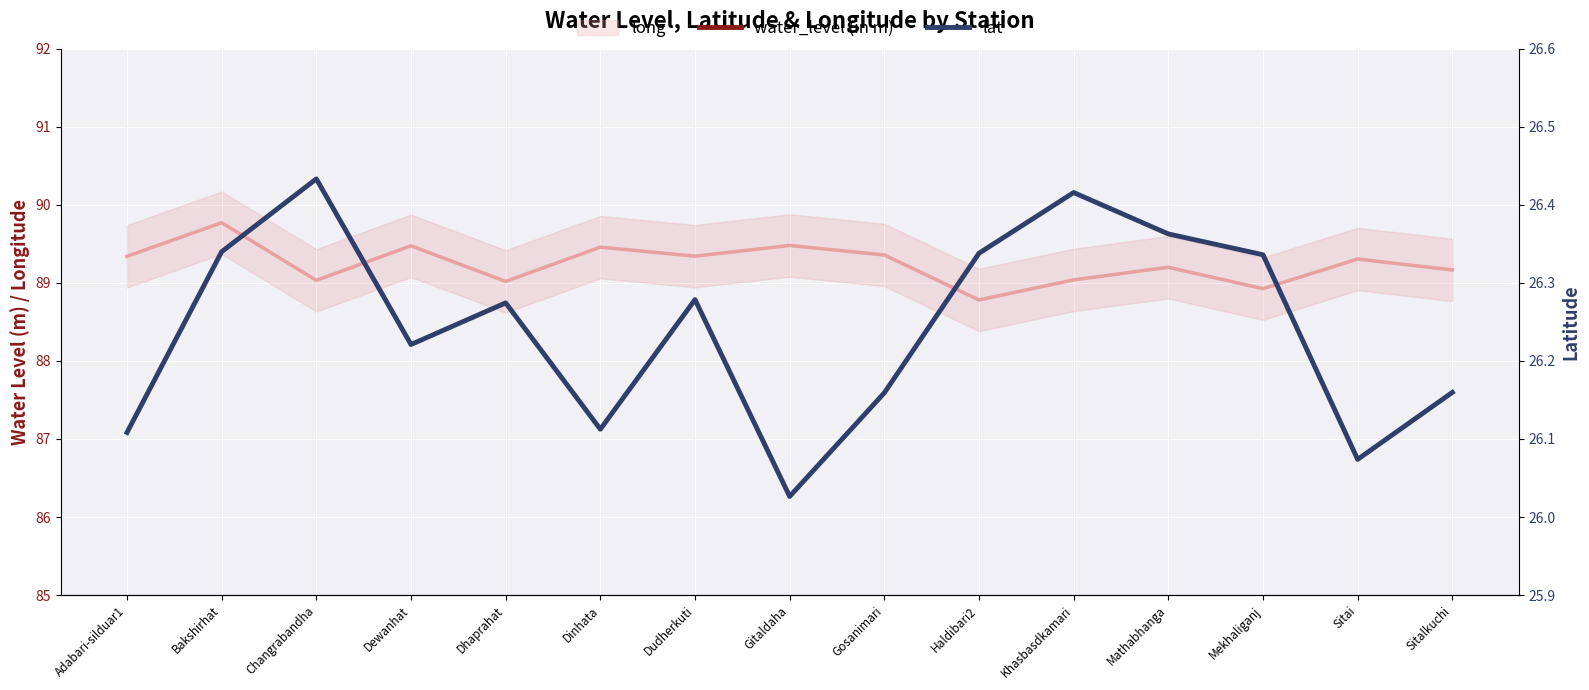

What are all the series names shown in the legend?

long, water_level (in m), lat